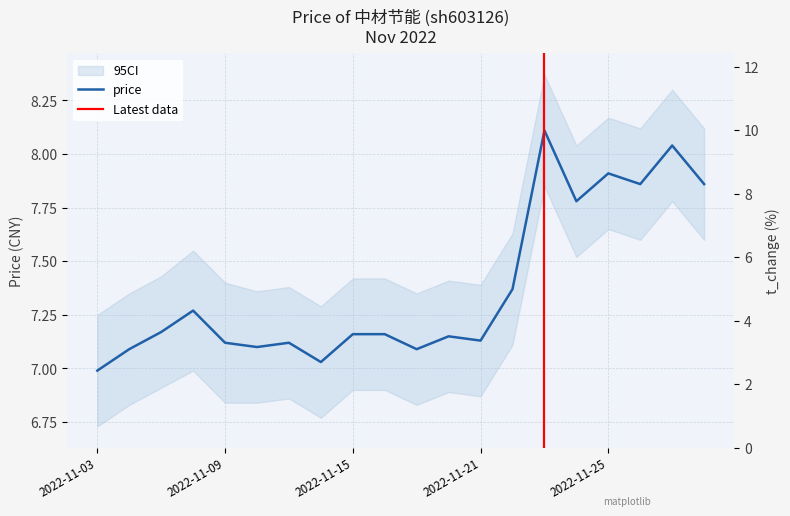

Reading right to left, what are all the values shown in this chart?

2022-11-30=7.9	2022-11-29=8.0	2022-11-28=7.9	2022-11-25=7.9	2022-11-24=7.8	2022-11-23=8.1	2022-11-22=7.4	2022-11-21=7.1	2022-11-18=7.2	2022-11-17=7.1	2022-11-16=7.2	2022-11-15=7.2	2022-11-14=7.0	2022-11-11=7.1	2022-11-10=7.1	2022-11-09=7.1	2022-11-08=7.3	2022-11-07=7.2	2022-11-04=7.1	2022-11-03=7.0